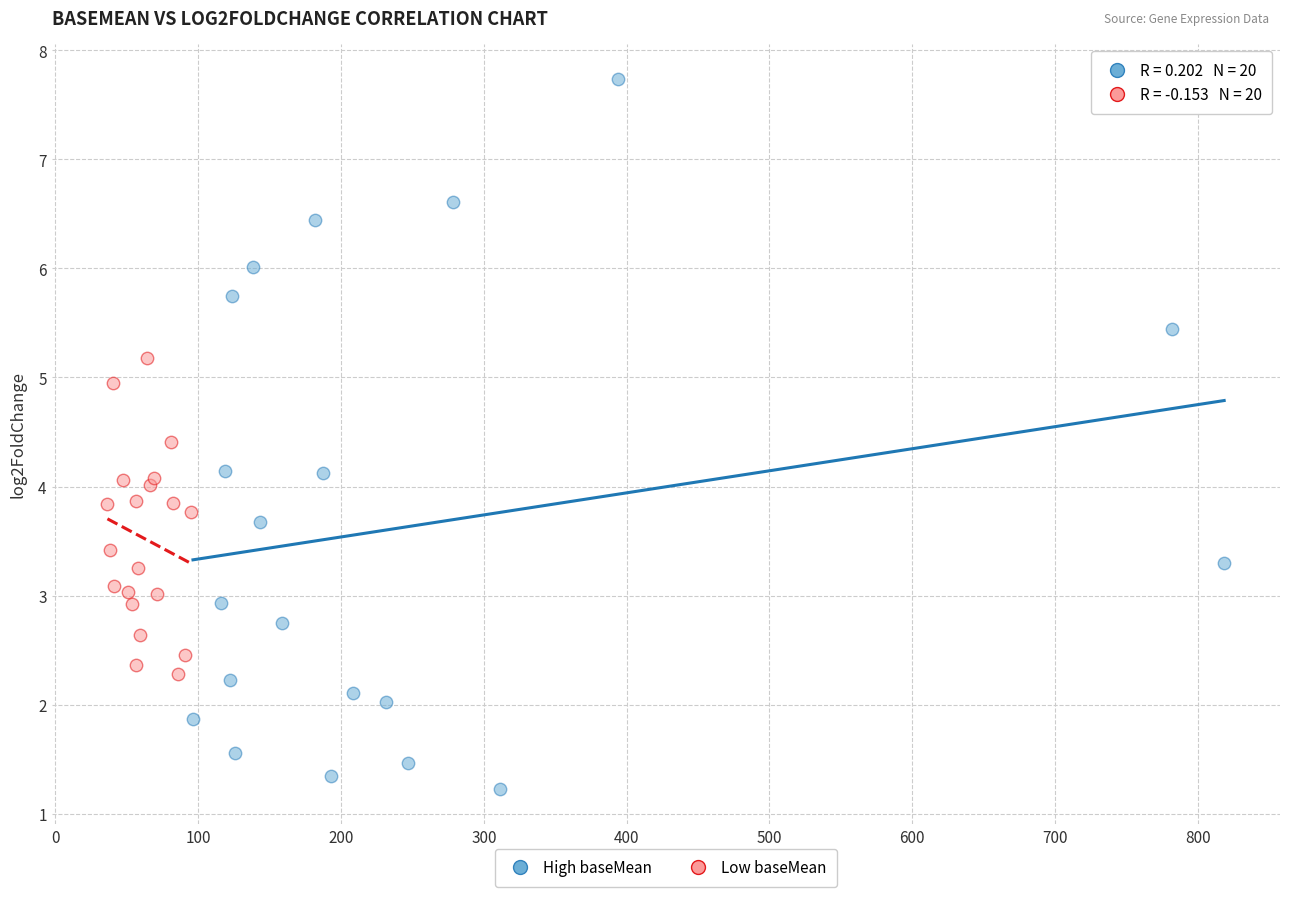

Which series reaches the minimum Y coordinate?

High baseMean